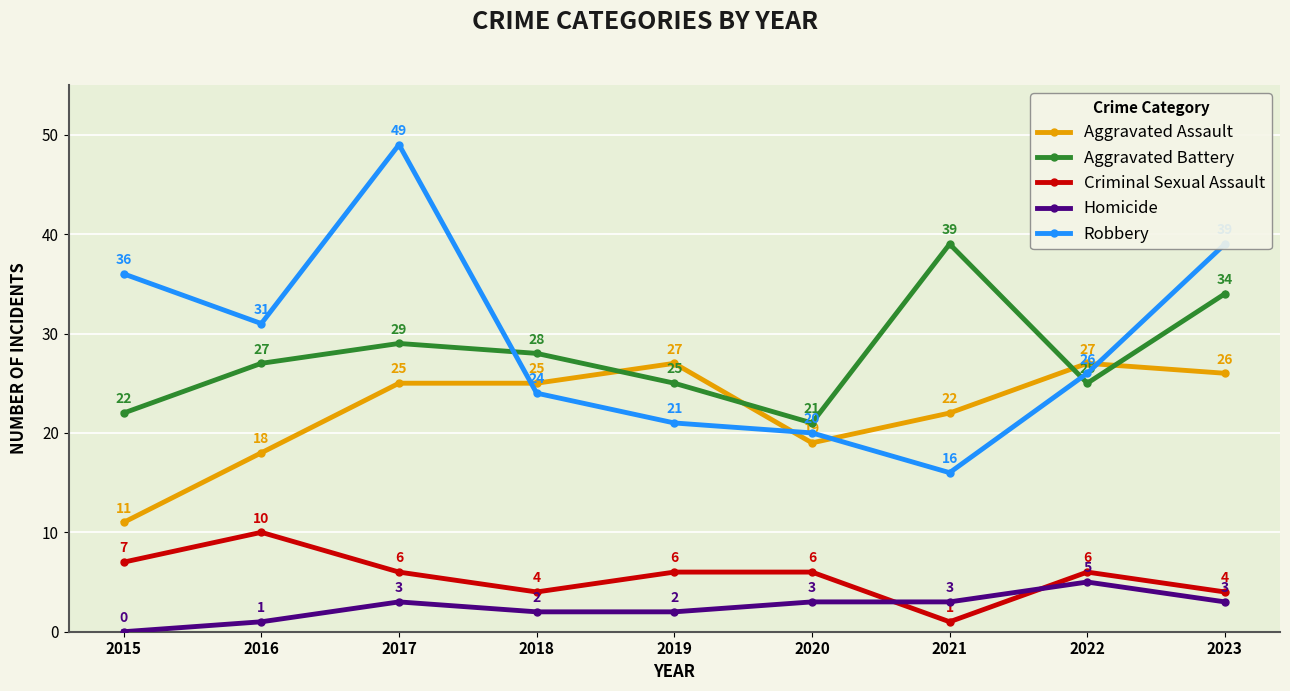

Rank the series at 2018 from highest to lowest value.

Aggravated Battery, Aggravated Assault, Robbery, Criminal Sexual Assault, Homicide